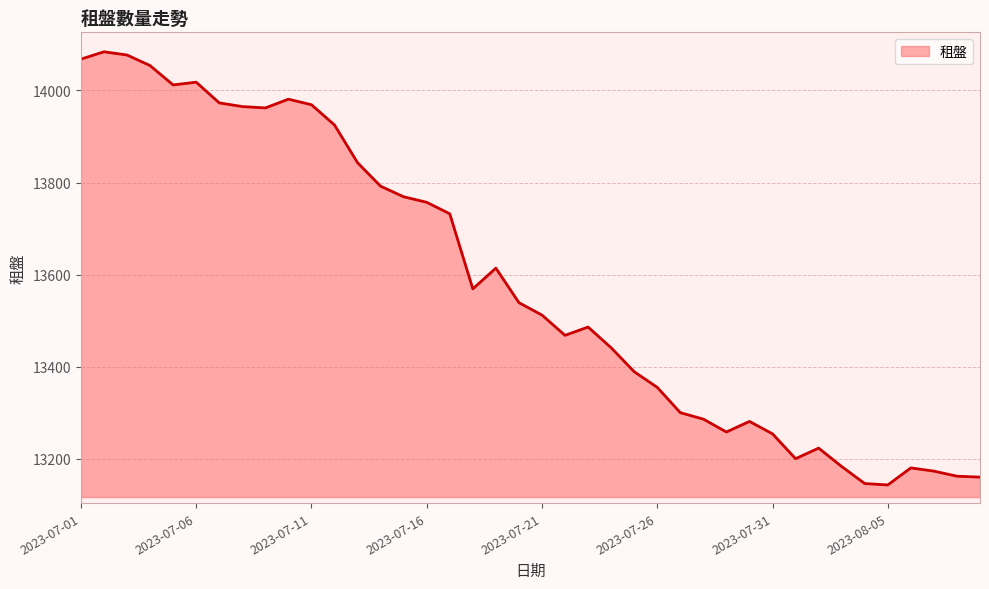

What is the greatest value displayed?

14084